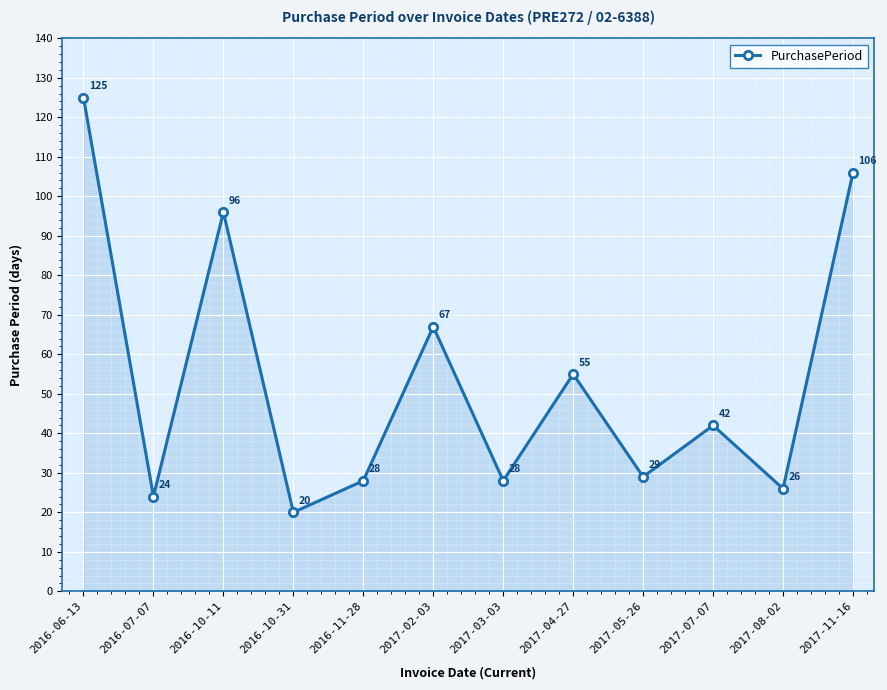

What is the change in value from 2017-02-03 to 2017-04-27?

-12